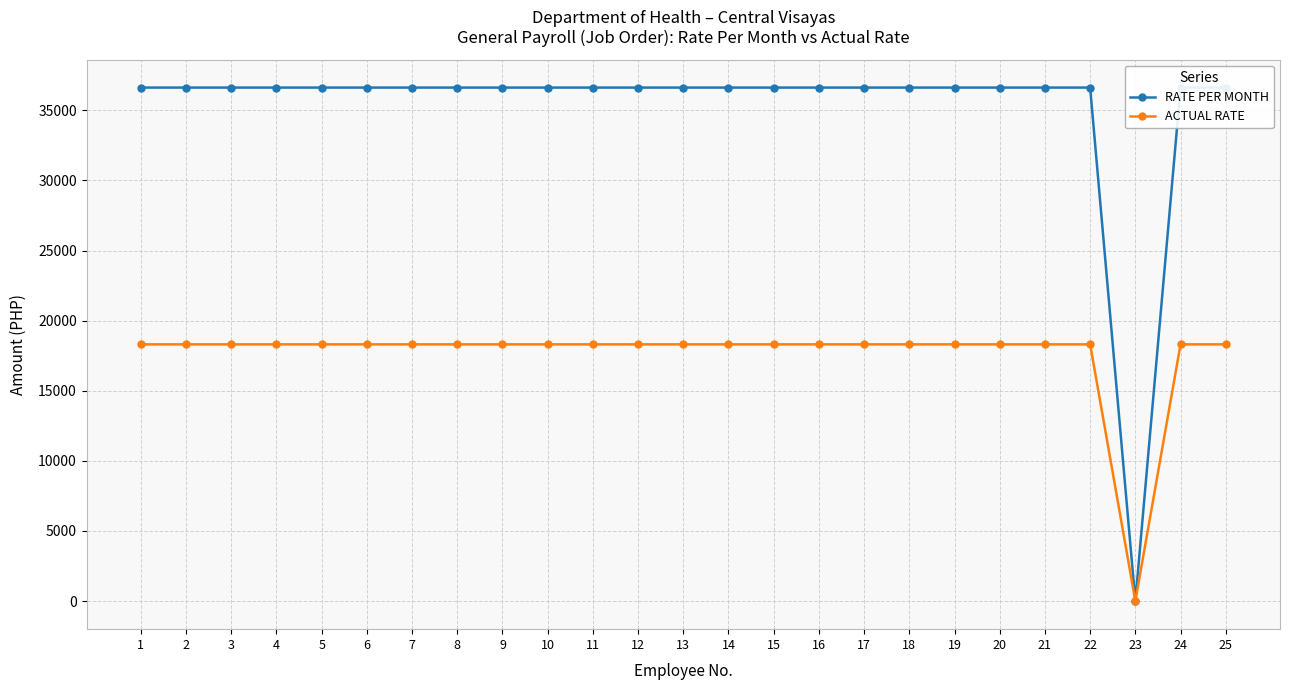

What is the difference between the highest and lowest values at 24?

18309.5